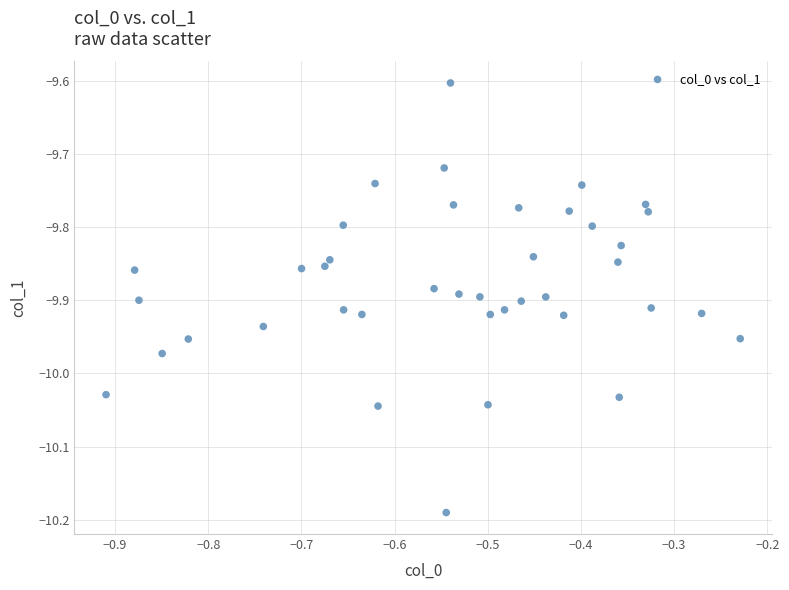

What Y value in the scatter plot is closest to -9?

-9.6